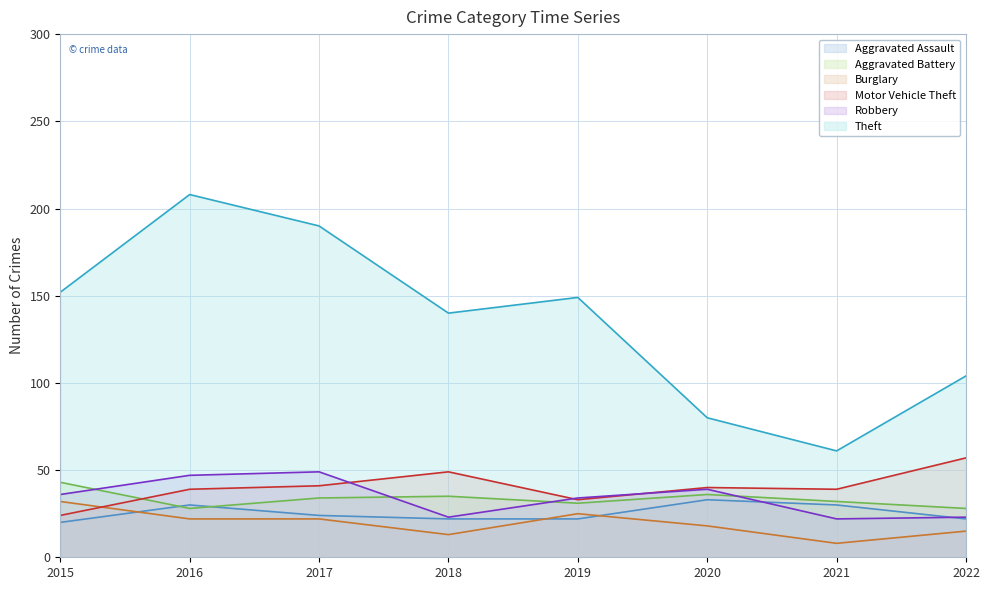

What is the difference between the Aggravated Battery values at 2022 and 2021?

4